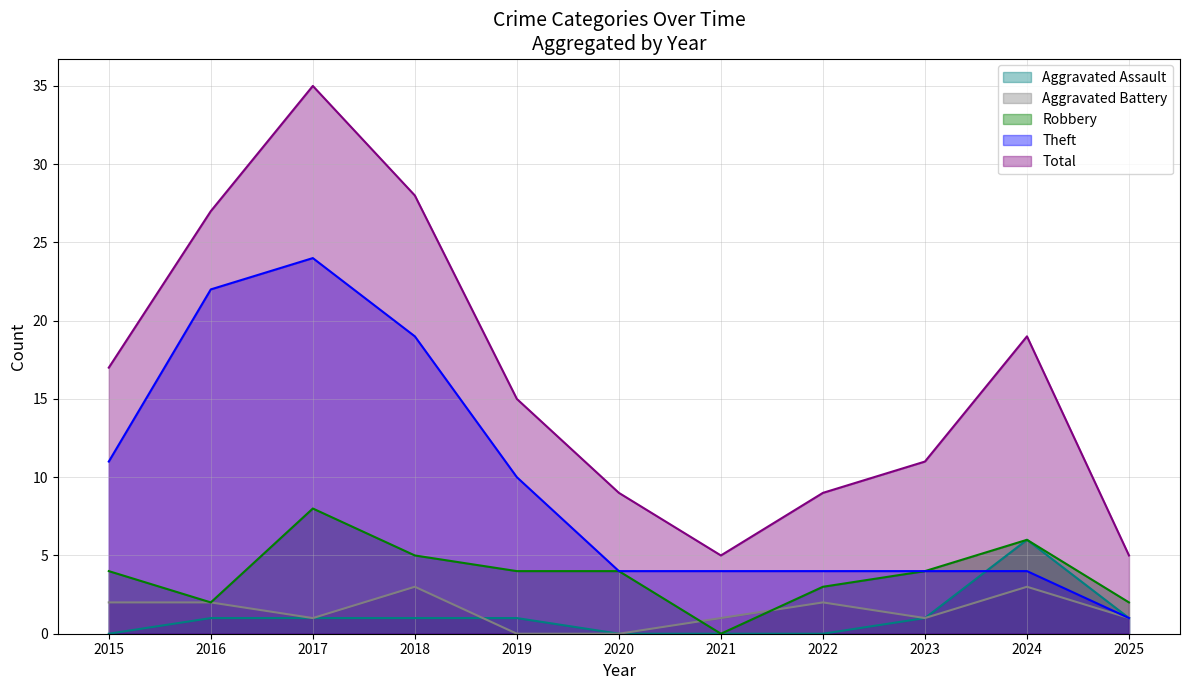

How many lines are shown in the chart?

5